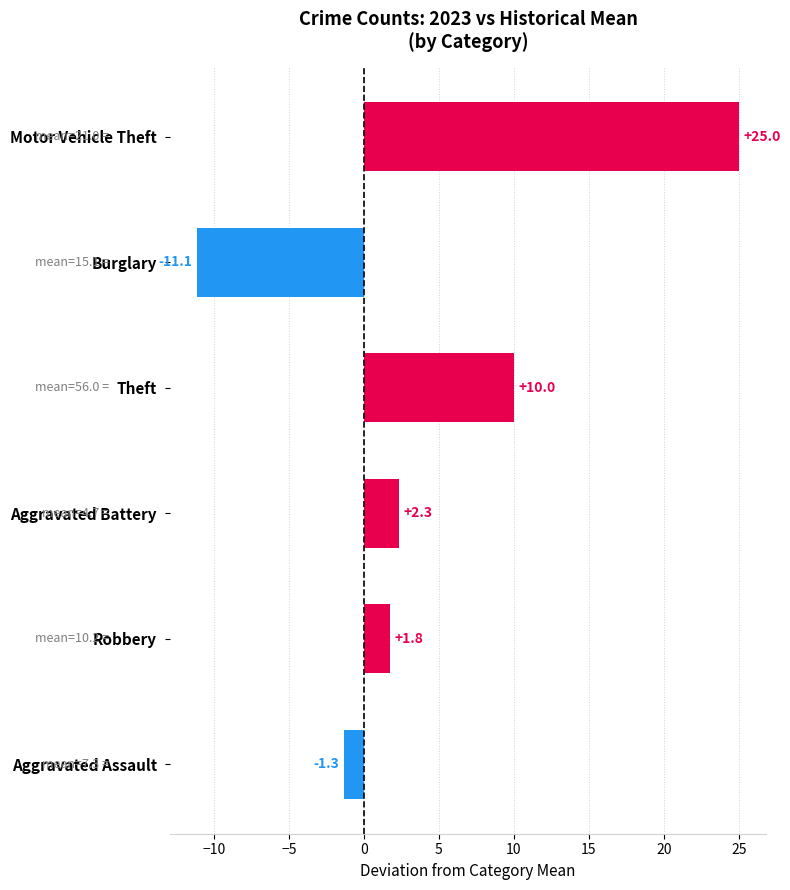

List the labels in order of value, smallest first.

Burglary, Aggravated Assault, Robbery, Aggravated Battery, Theft, Motor Vehicle Theft